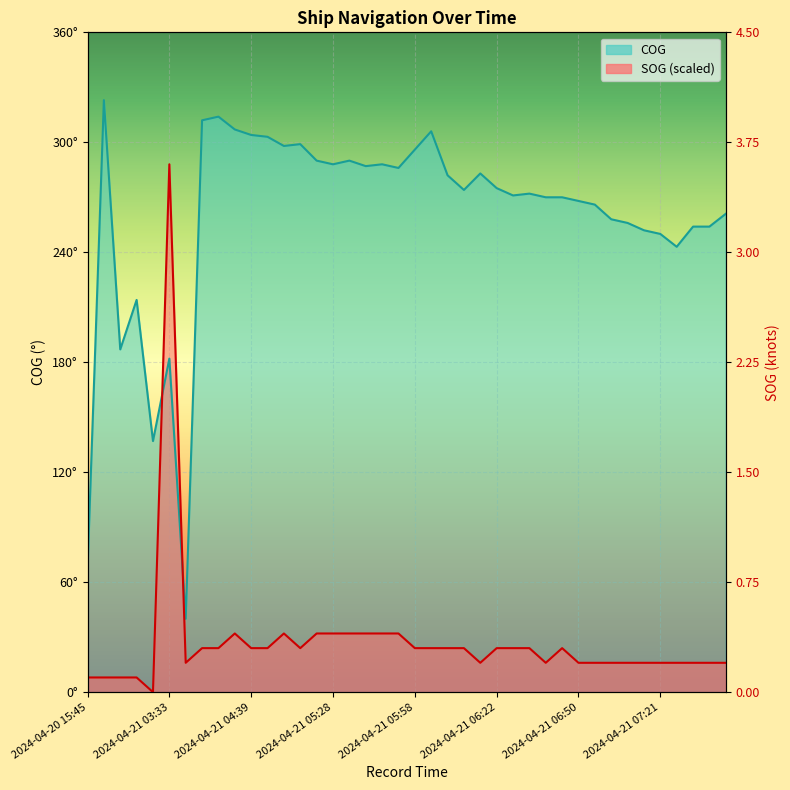

Which series has the largest total across all categories?

COG